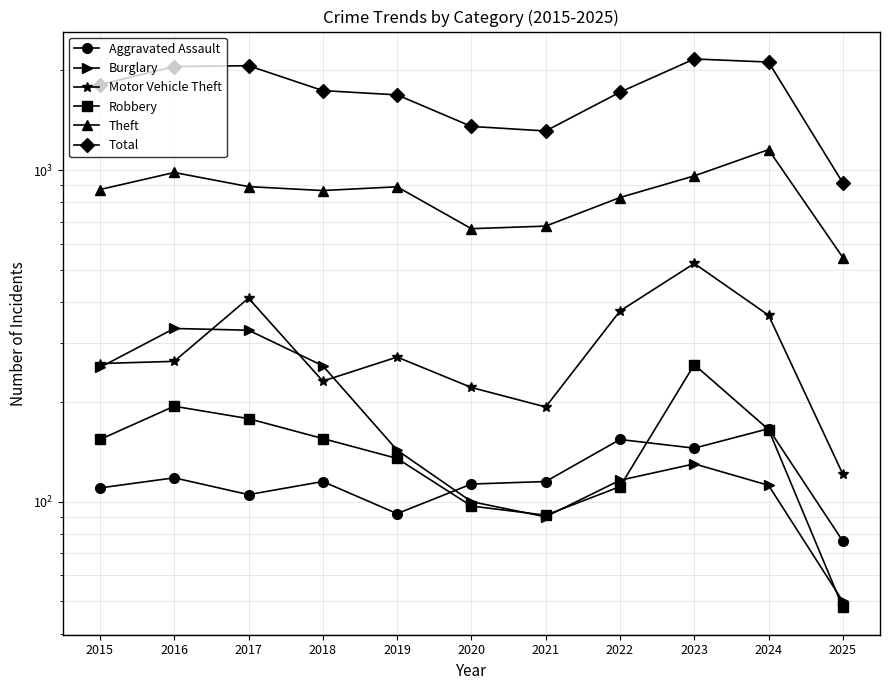

Does the chart display data point markers on the line(s)?

Yes